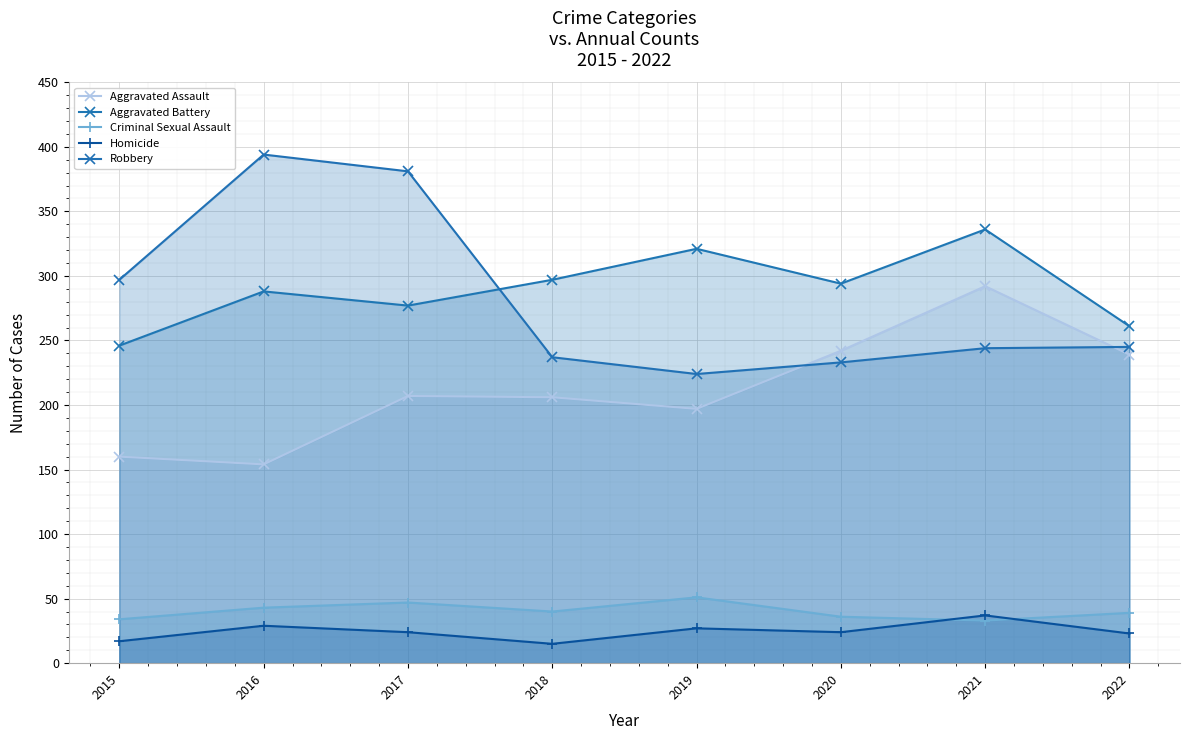

Where is Criminal Sexual Assault nearest to the value 42?

2016